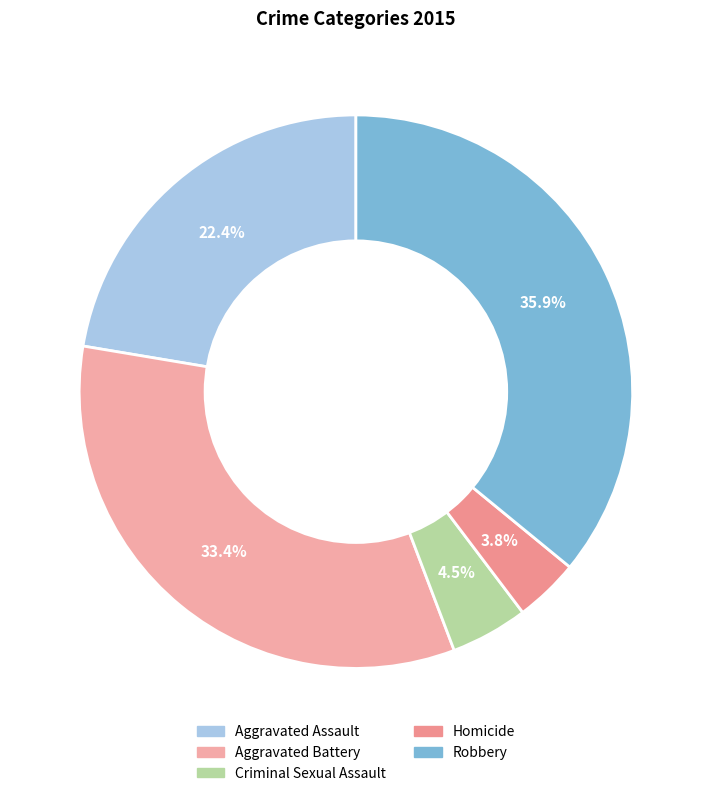

Does any single category account for the majority?

No